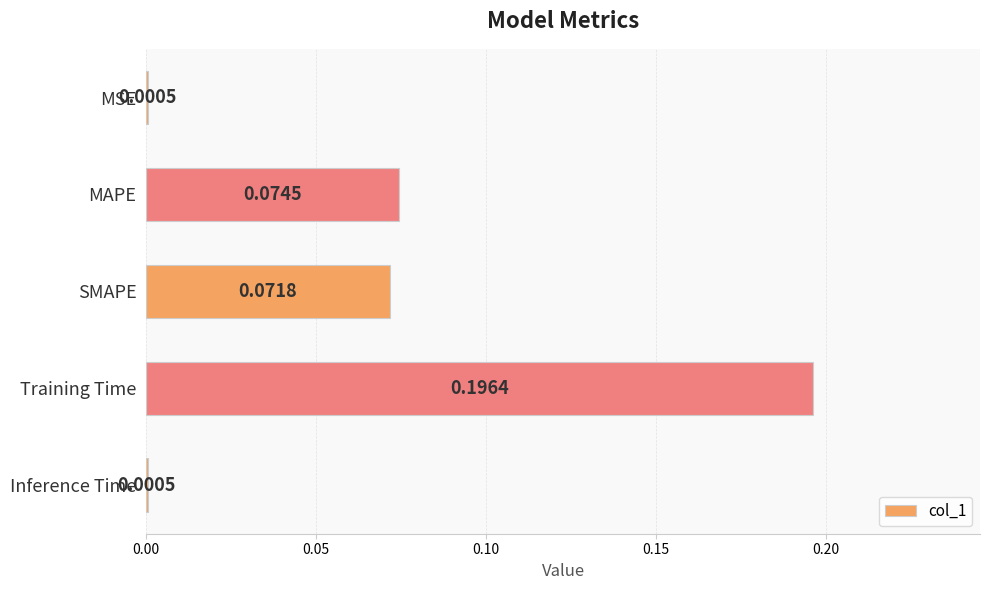

At which category does the chart reach its peak across all series?

Training Time